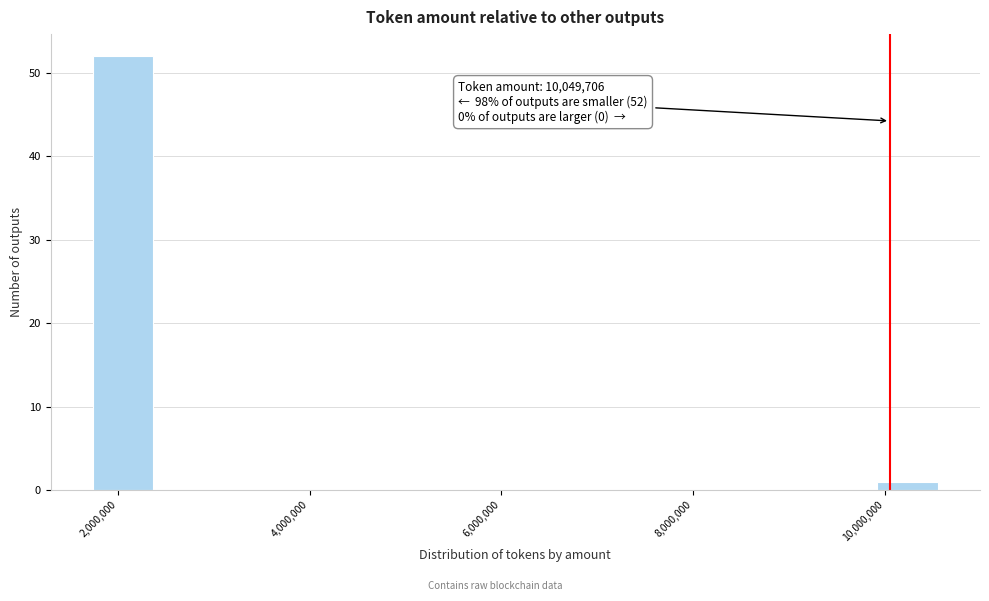

Around what value on the x-axis is the tallest bar? Give the approximate position of its centre, as read against the axis.

2000000